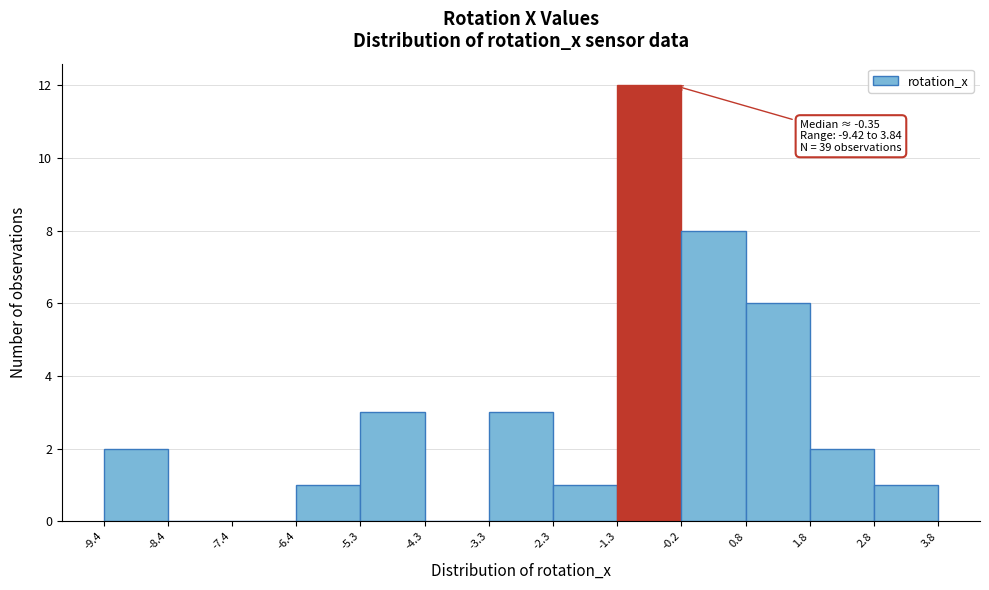

Over which range of the x-axis is the bar tallest?

-1.3 to -0.2